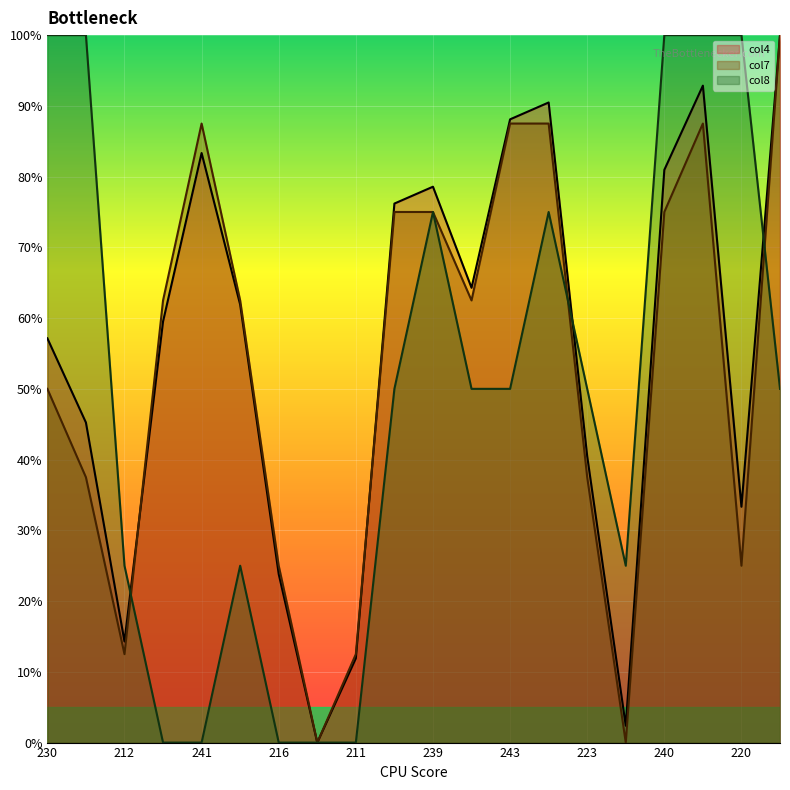

Which series changed the most between 231 and 216?

col7